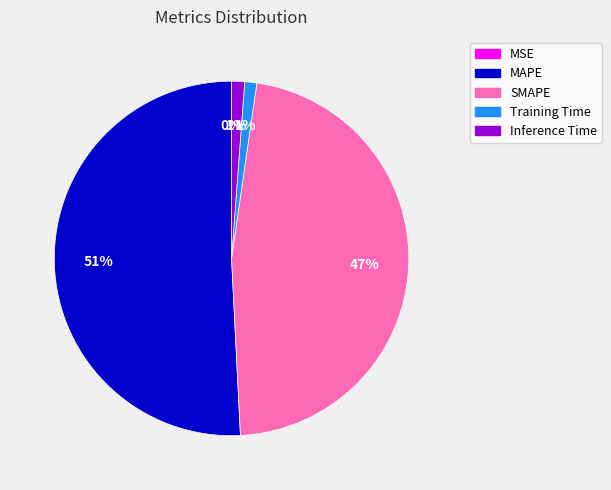

True or false: SMAPE accounts for 39% of the total.

False